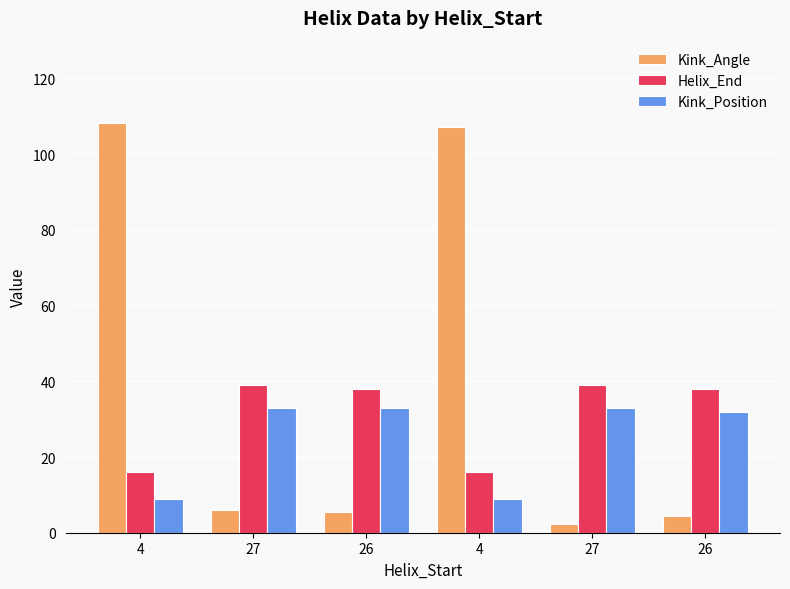

What is the difference between the maximum and minimum values in the Helix_End series?

23.0